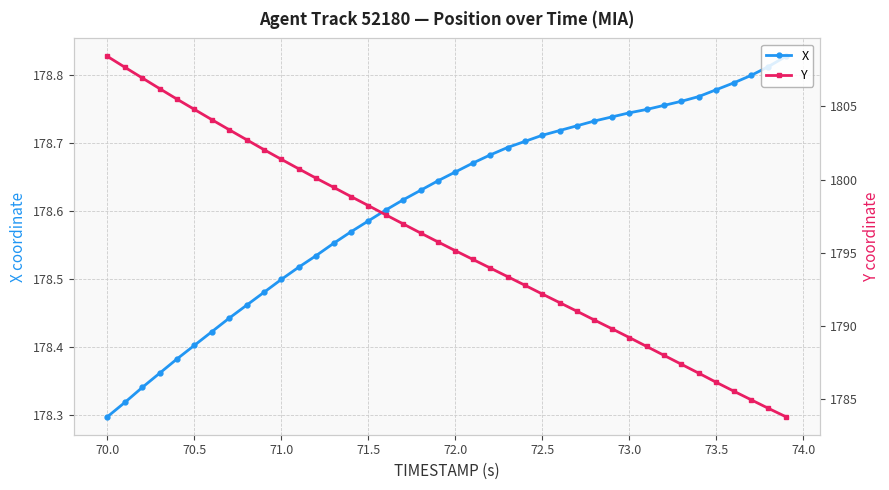

Reading left to right, transcribe all the data shown in this chart.

X: 178.3	178.3	178.3	178.4	178.4	178.4	178.4	178.4	178.5	178.5	178.5	178.5	178.5	178.6	178.6	178.6	178.6	178.6	178.6	178.6	178.7	178.7	178.7	178.7	178.7	178.7	178.7	178.7	178.7	178.7	178.7	178.7	178.8	178.8	178.8	178.8	178.8	178.8	178.8	178.8
Y: 1808.4	1807.7	1807.0	1806.2	1805.5	1804.8	1804.1	1803.4	1802.7	1802.0	1801.4	1800.7	1800.1	1799.5	1798.8	1798.2	1797.6	1797.0	1796.4	1795.8	1795.2	1794.6	1794.0	1793.4	1792.8	1792.2	1791.6	1791.0	1790.4	1789.8	1789.2	1788.6	1788.0	1787.4	1786.8	1786.2	1785.6	1785.0	1784.4	1783.8